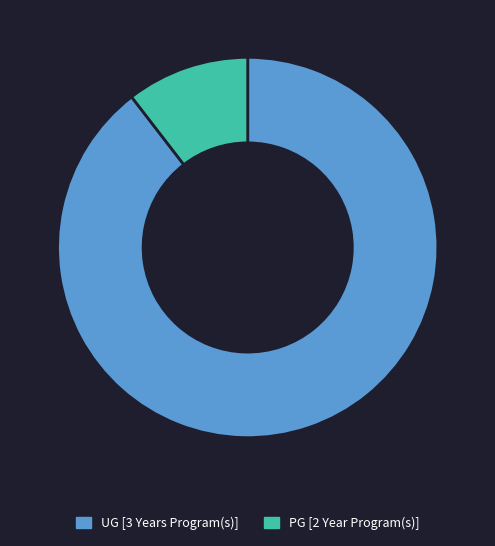

Is it true that UG [3 Years Program(s)] is 90% of the pie?

True